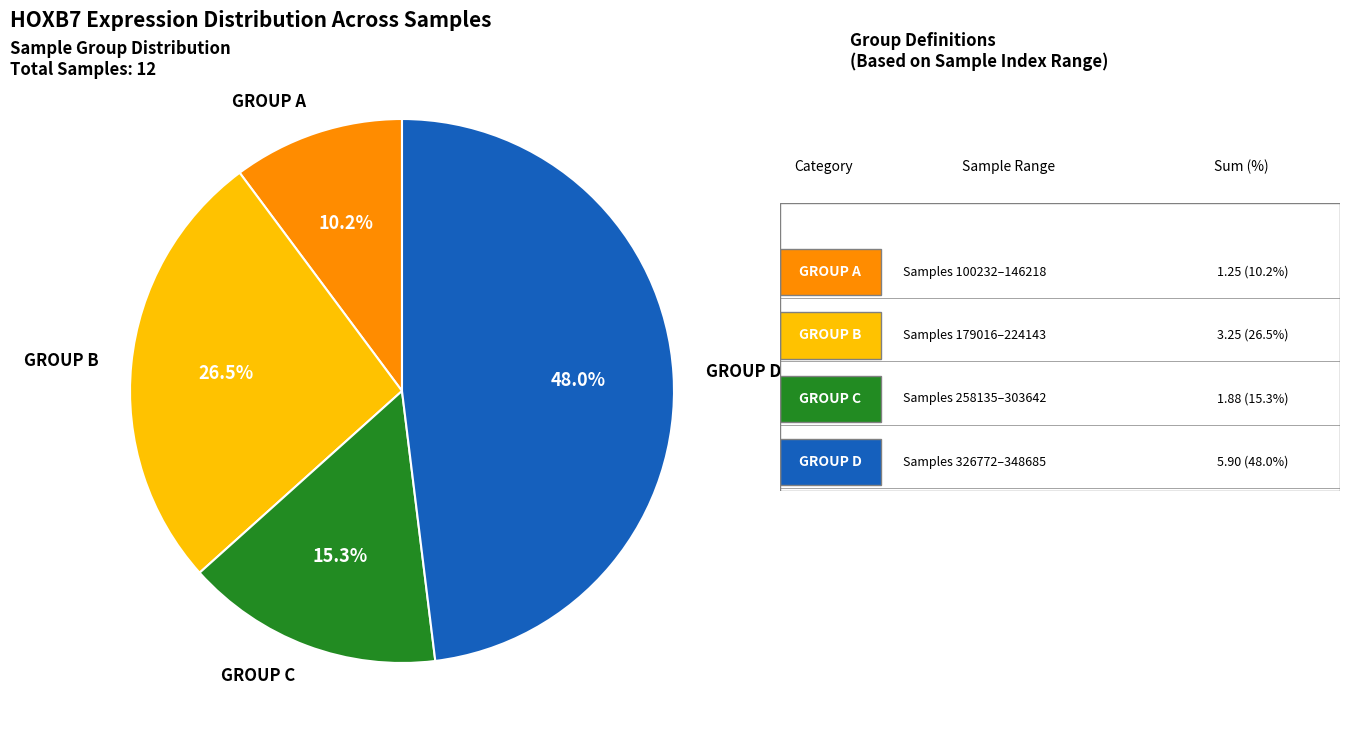

Is the sum of GROUP B and GROUP D greater than half?

Yes